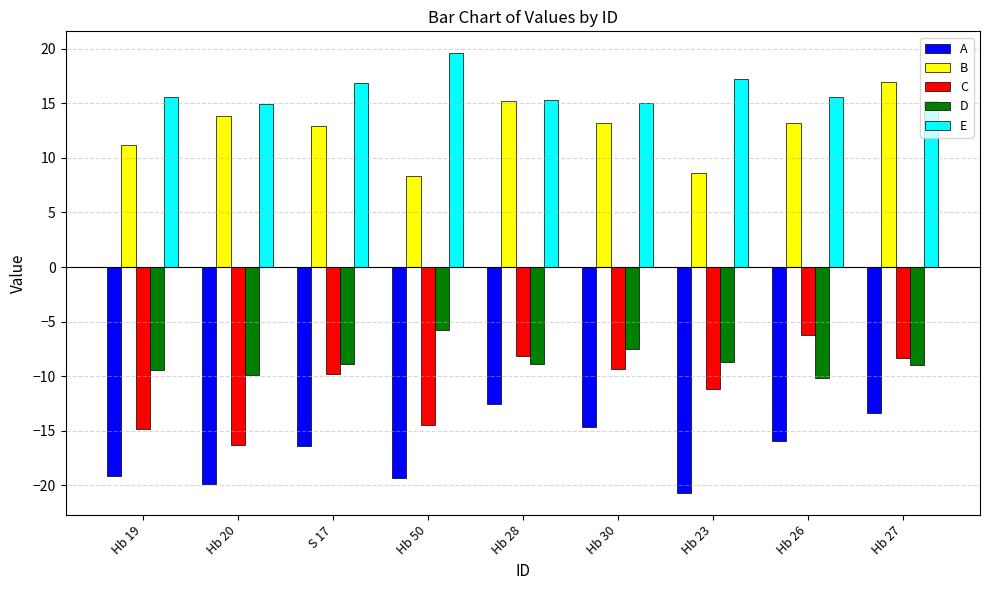

Which series changed the most between S 17 and Hb 23?

A